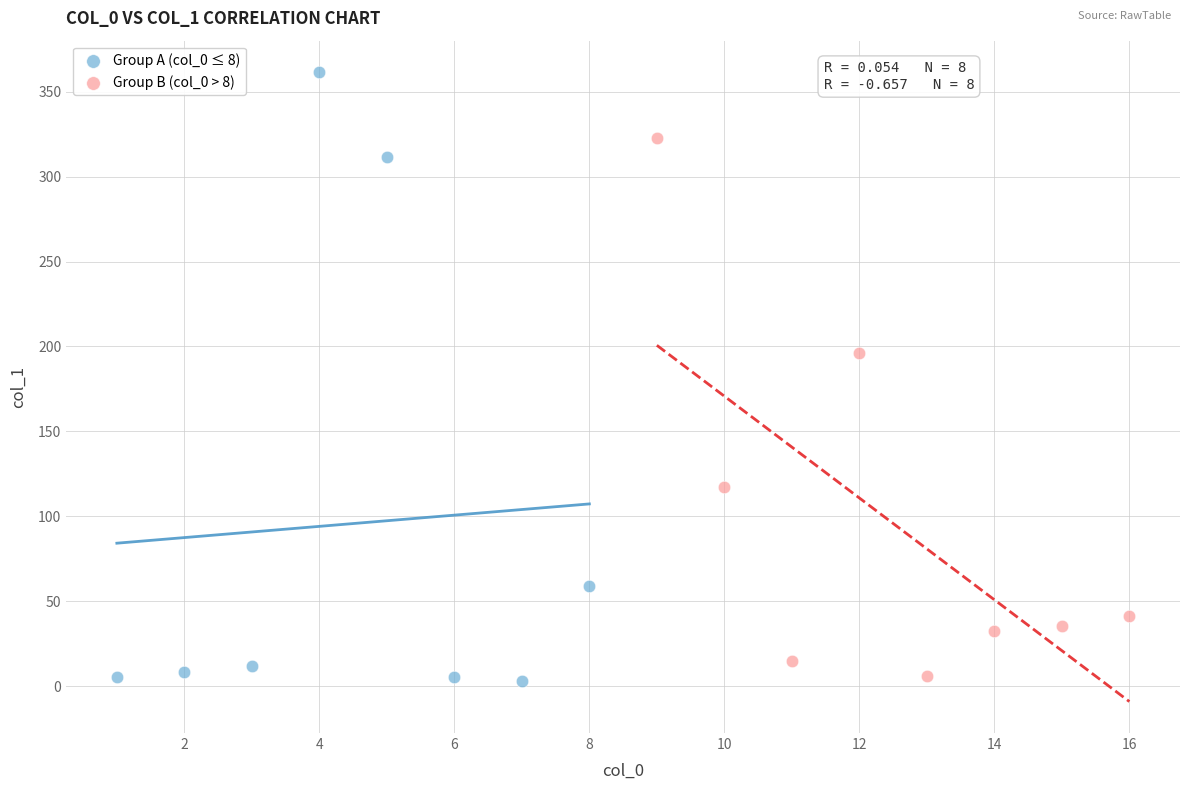

Which series reaches the maximum Y coordinate?

Group A (col_0 ≤ 8)